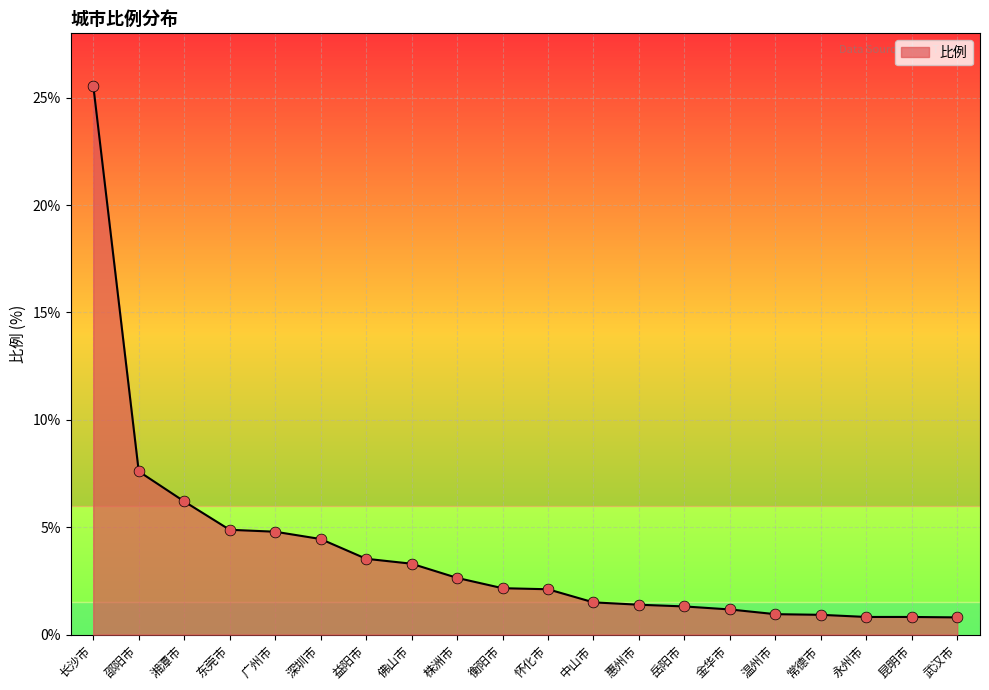

What is the change in value from 佛山市 to 株洲市?

-0.7